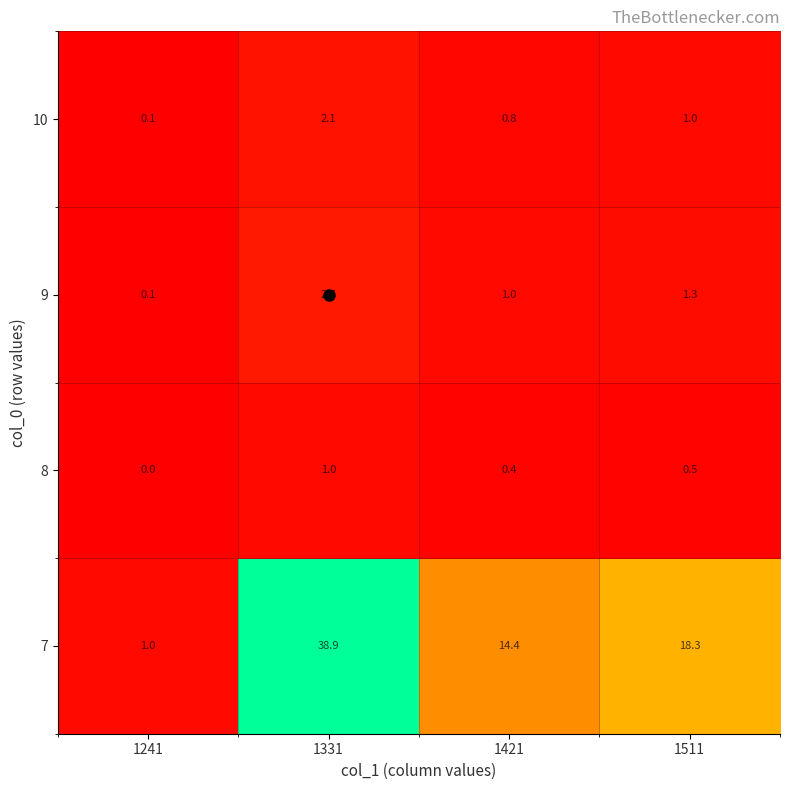

Which series has the widest spread of values?

7